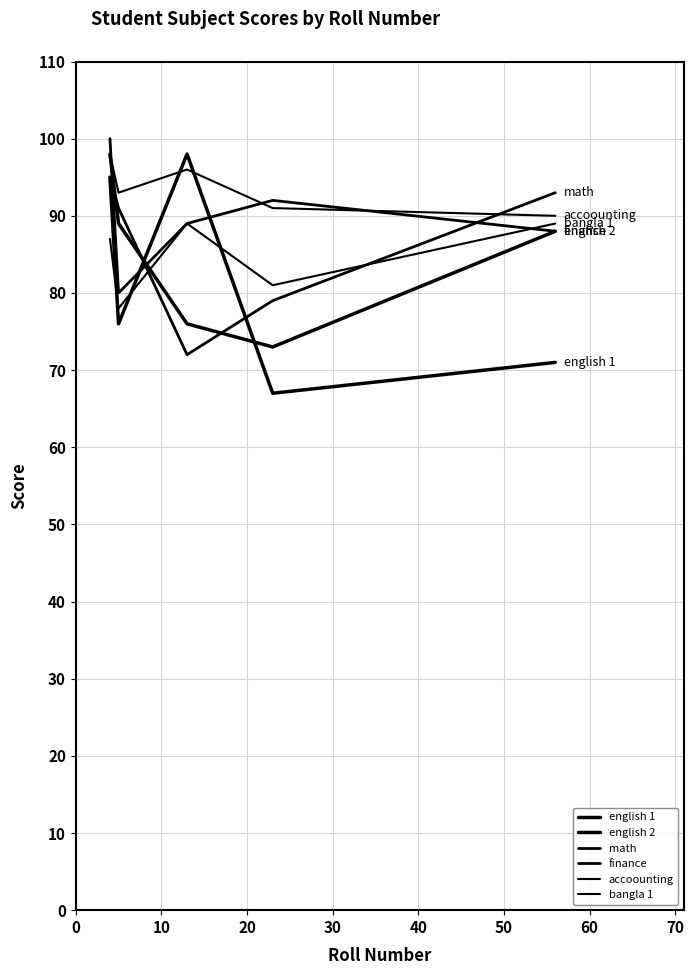

List the series in order of their peak value, lowest first.

bangla 1, math, english 1, english 2, accoounting, finance